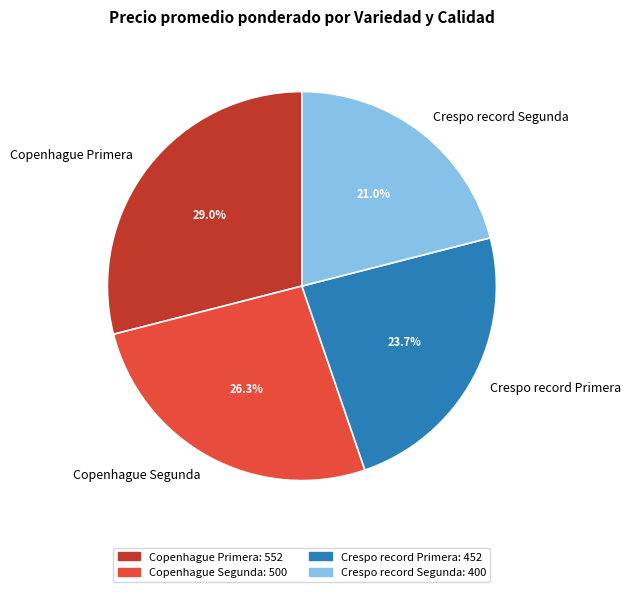

How many slices are in this pie chart?

4